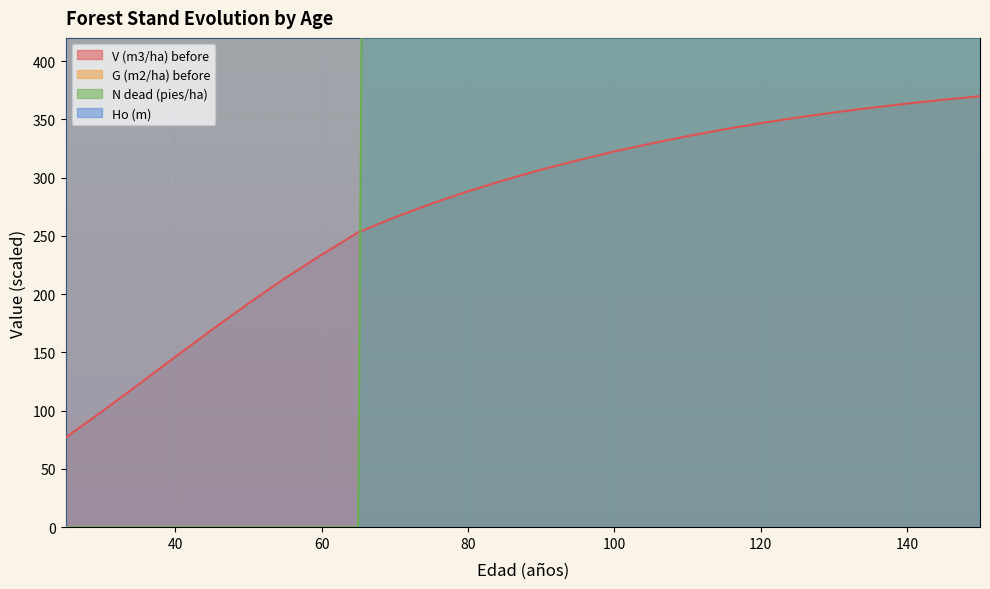

True or false: G (m2/ha) before and V (m3/ha) before intersect in this chart.

False